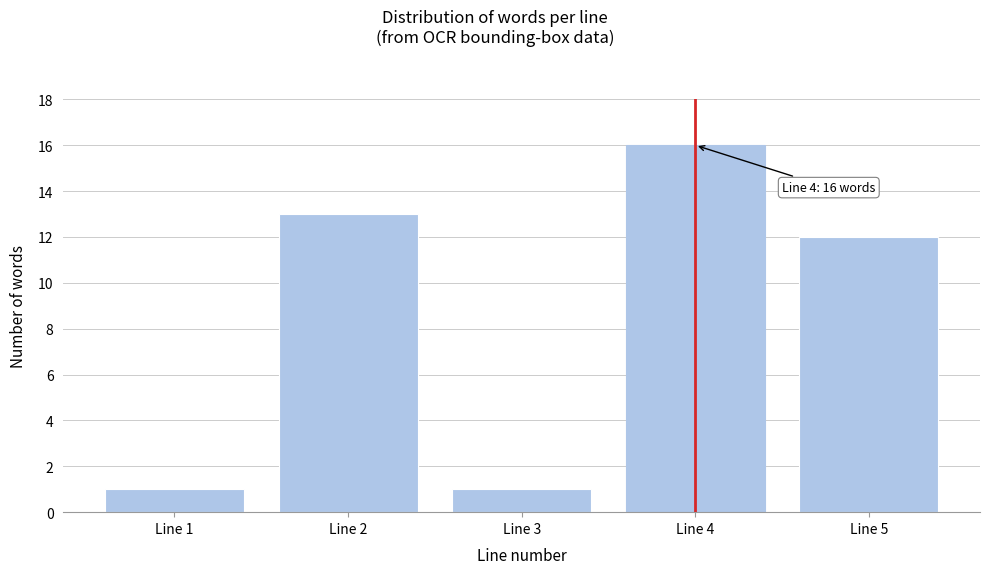

Reading left to right, list all the values displayed in this chart.

Line 1=1	Line 2=13	Line 3=1	Line 4=16	Line 5=12